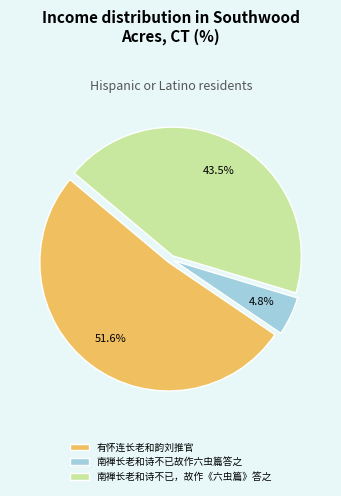

How much of the chart is everything except 南禅长老和诗不已故作六虫篇答之?

95.2%